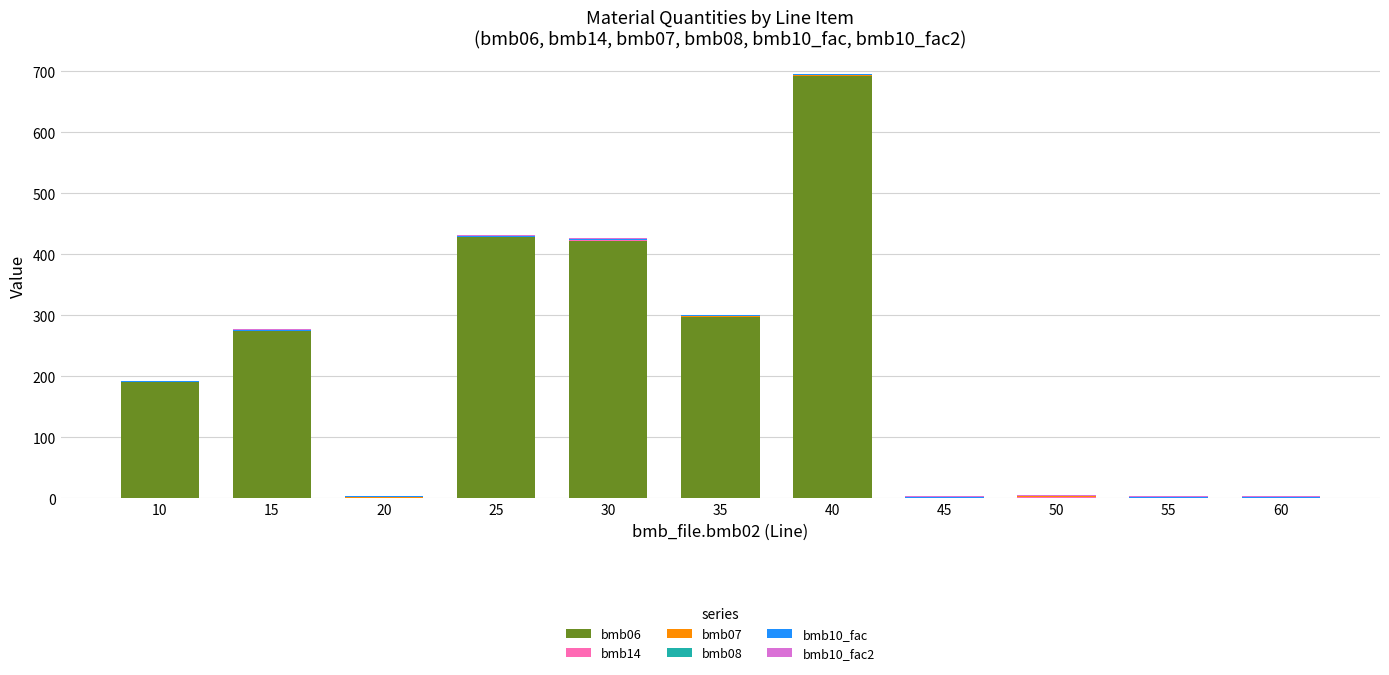

How many categories are shown in the chart?

11